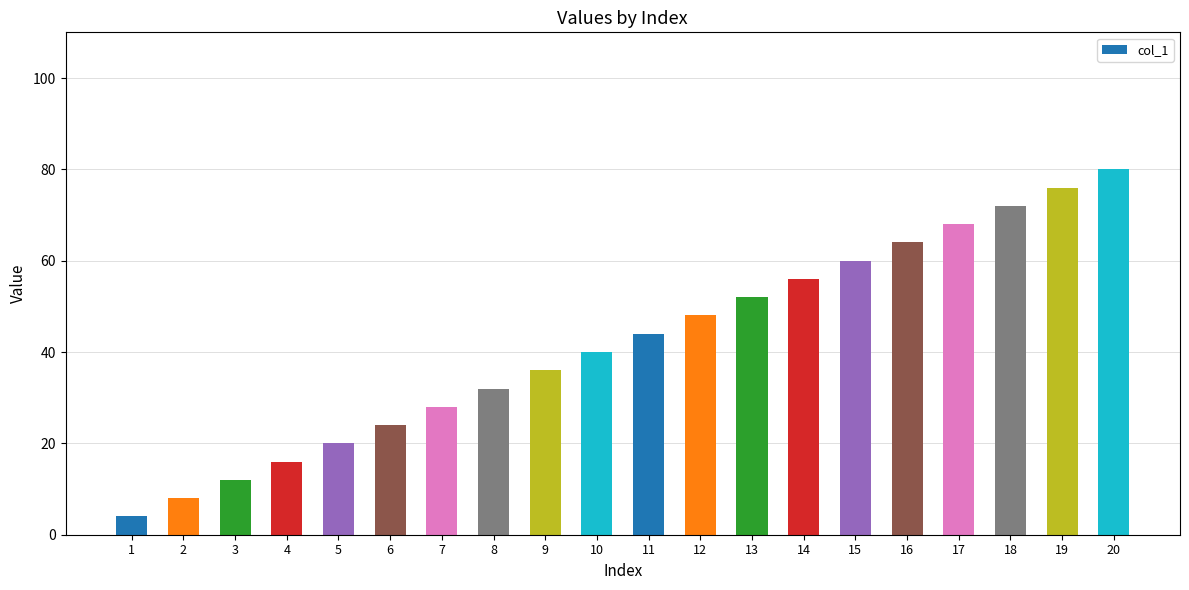

What is the difference between the values at 11 and 18?

28